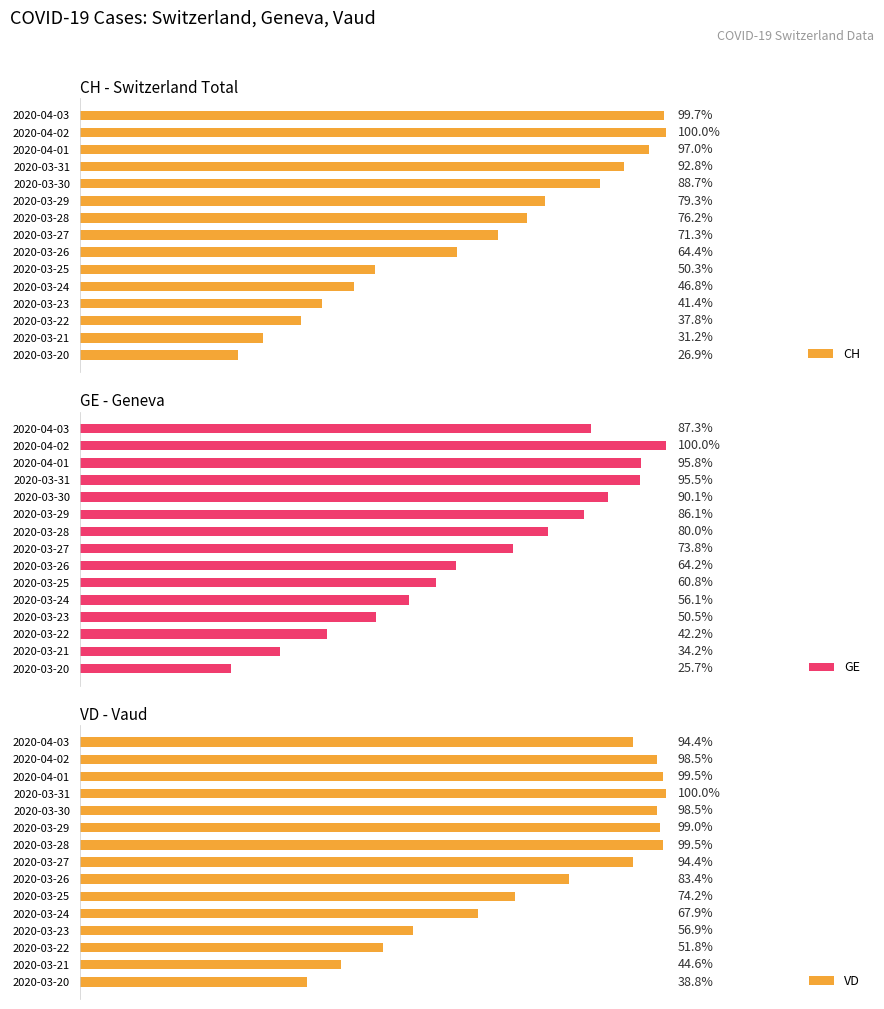

Between 2020-03-23 and 2020-03-28, which series saw the biggest shift?

CH